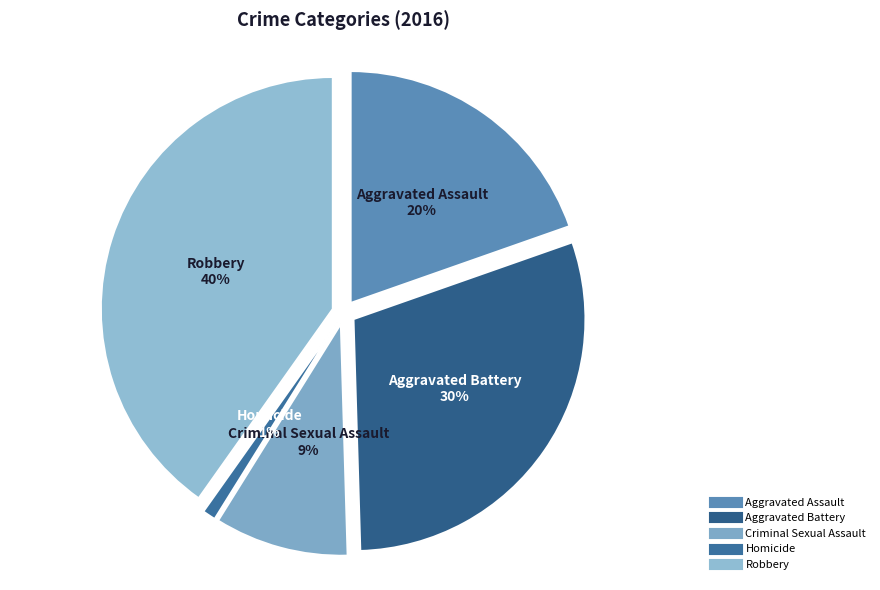

To the nearest percent, what is the combined percentage of Aggravated Battery and Aggravated Assault?

50%